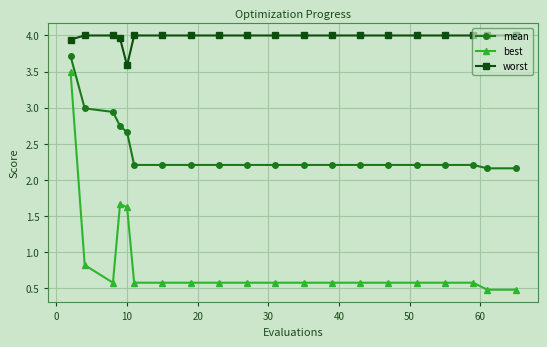

What is the maximum value for mean?

3.7